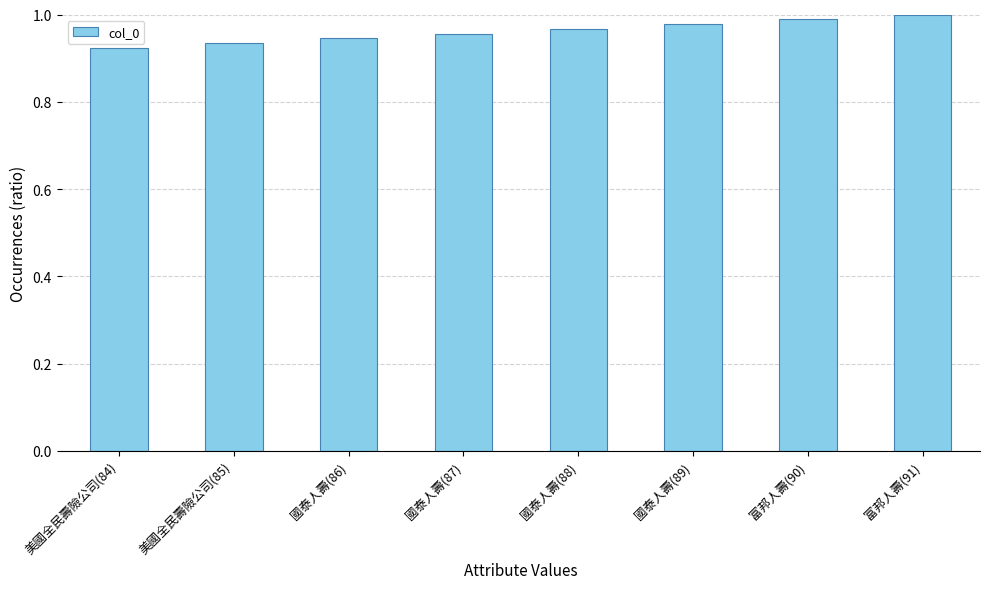

What is the sum of the values at 國泰人壽(89) and 國泰人壽(87)?

1.9